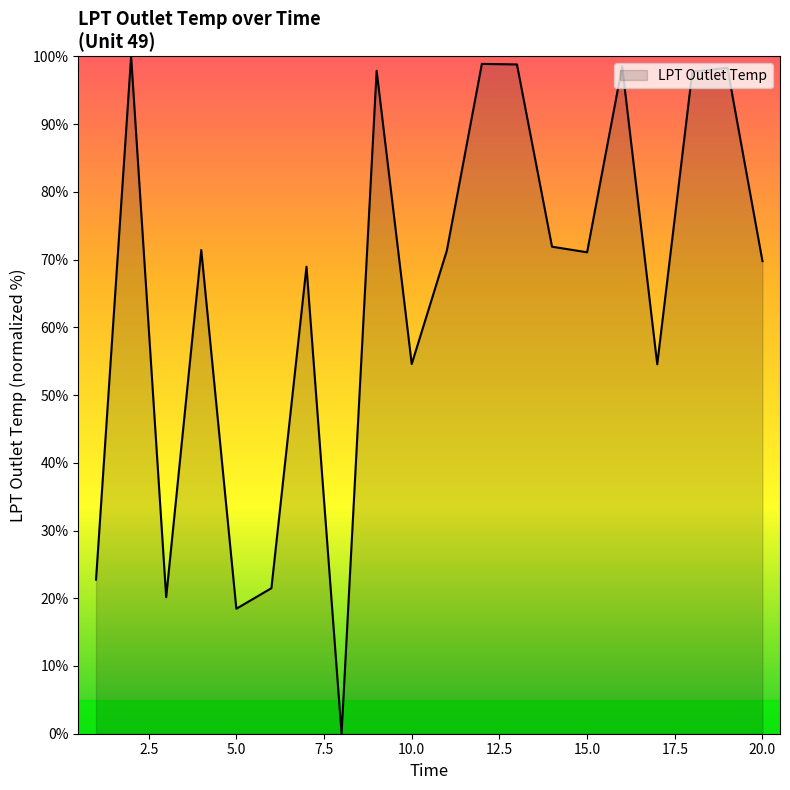

What is the difference between the maximum and minimum values?

100.0